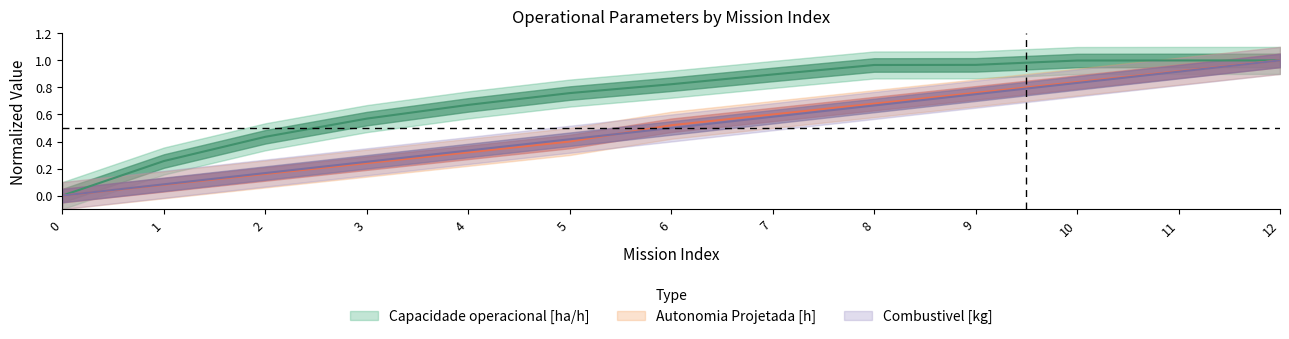

Between 10 and 12, which series saw the biggest shift?

Combustivel [kg]